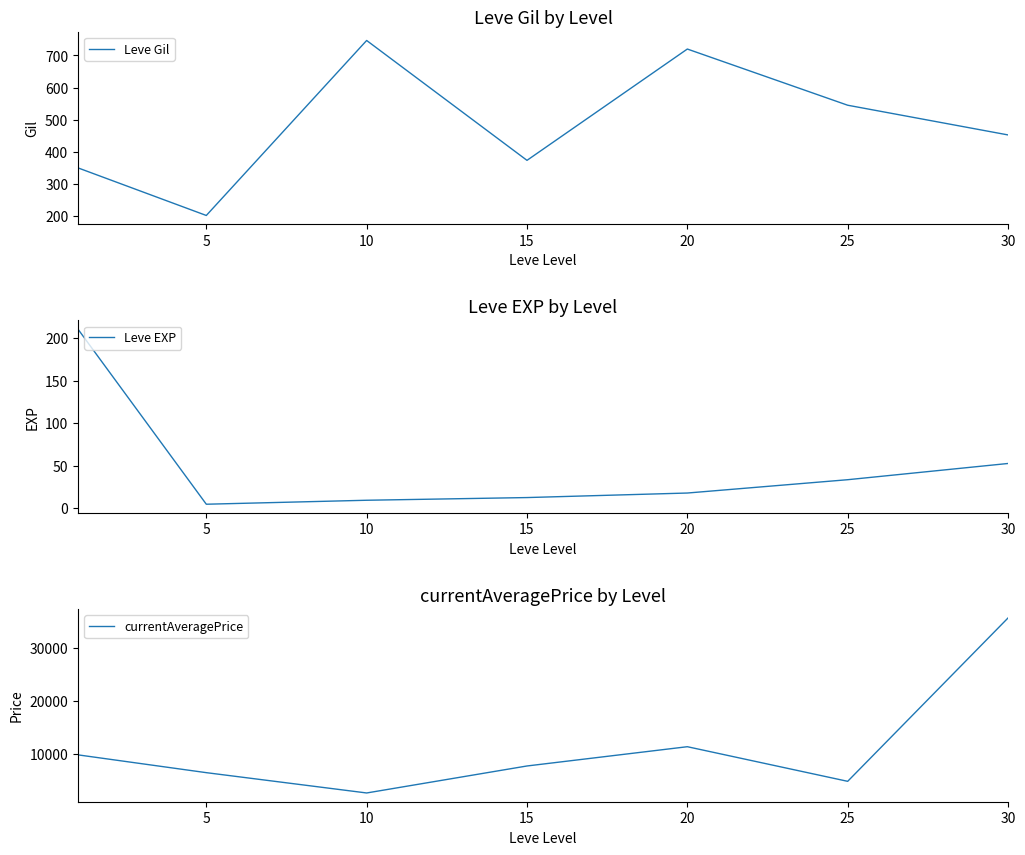

Is this an area chart (filled region under the line)?

No